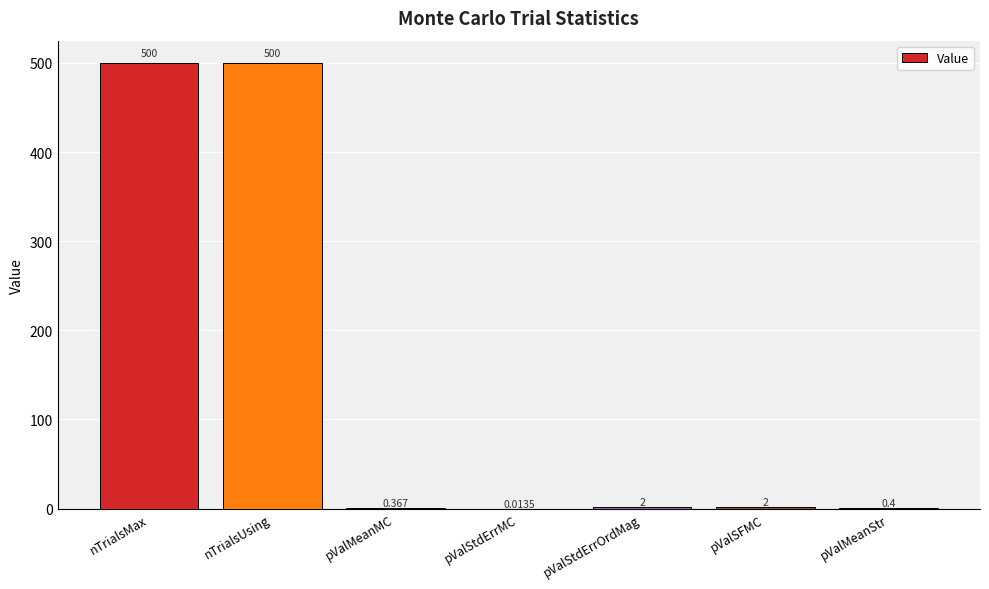

Where does the data first go above 2?

nTrialsMax